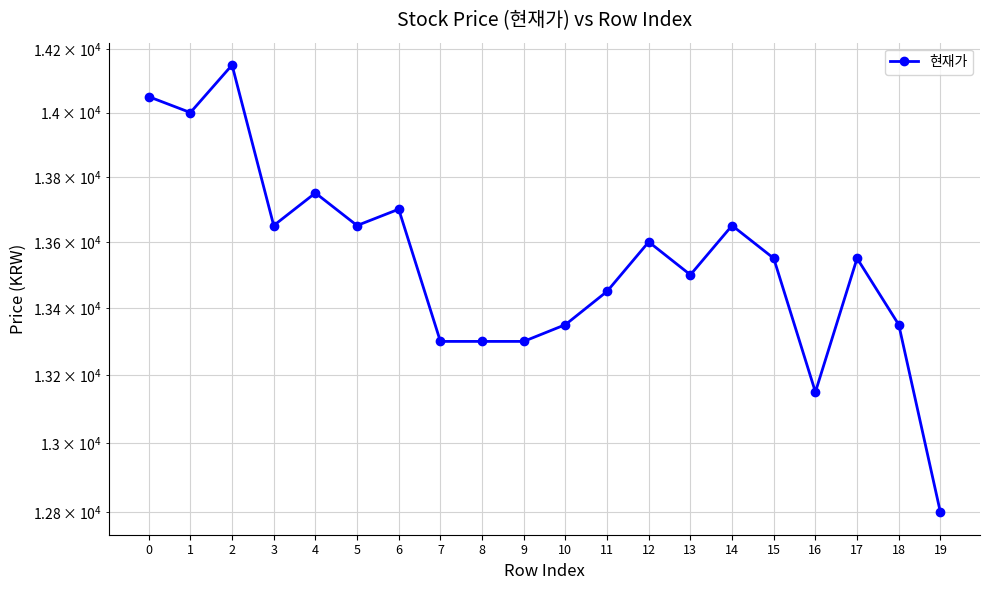

Which category has the lowest value across all series?

19